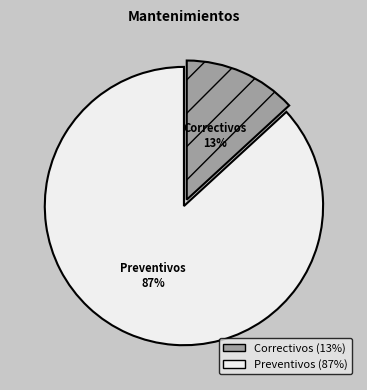

To the nearest percent, what is the difference between the Correctivos and Preventivos slice percentages?

74%